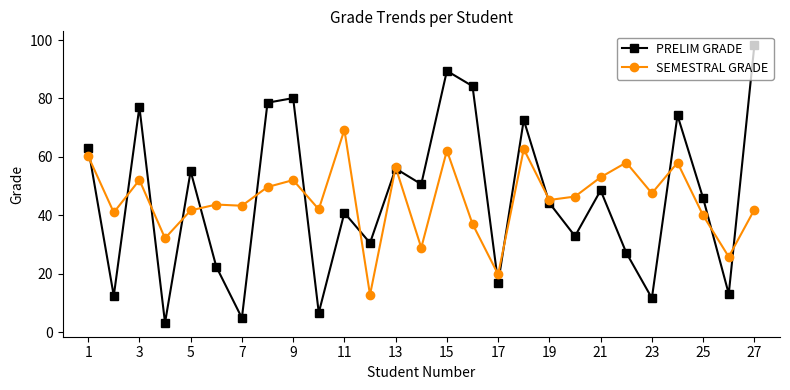

What is the maximum value for SEMESTRAL GRADE?

69.3